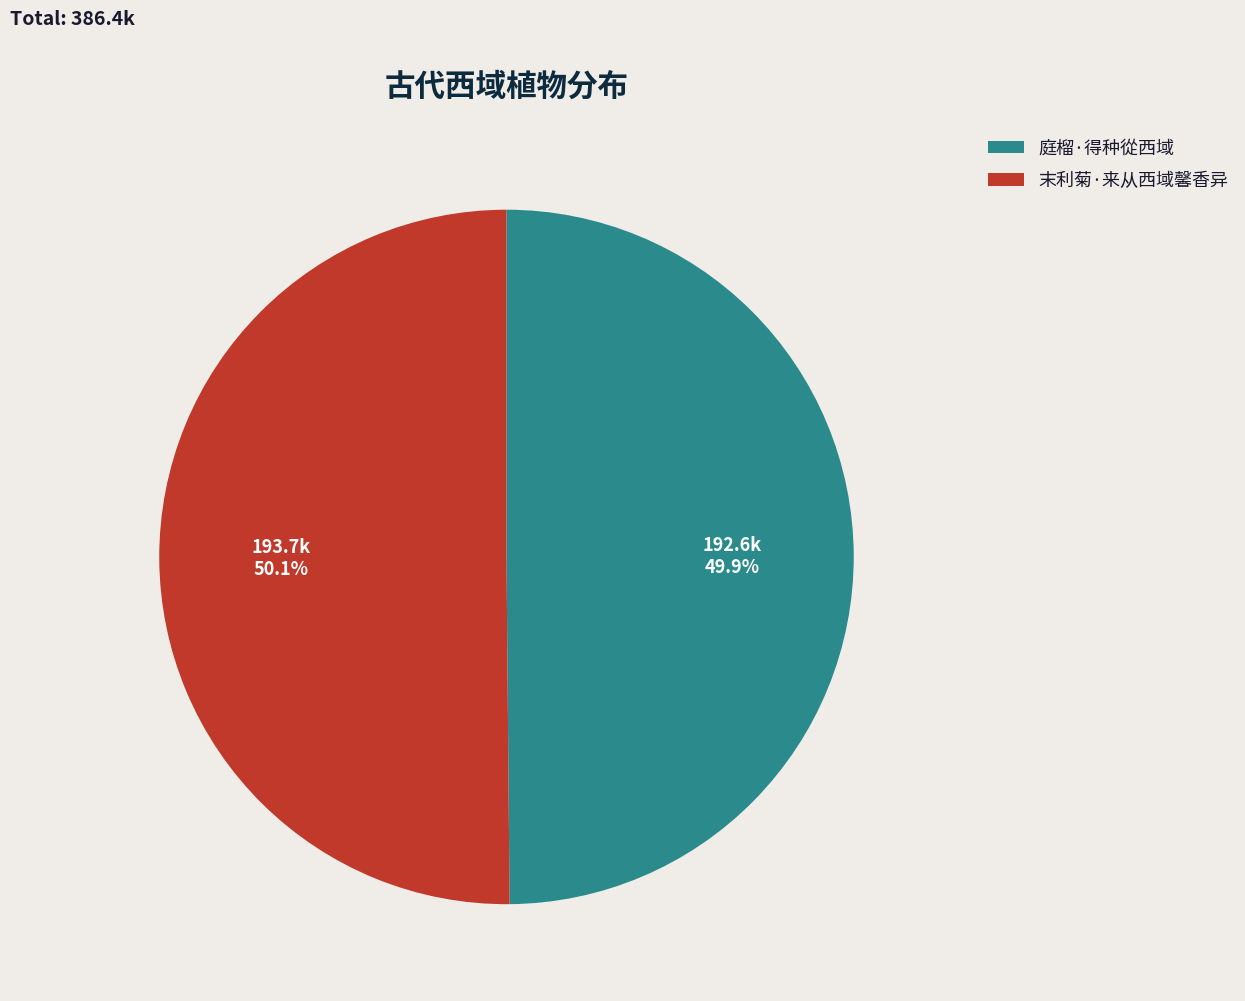

Is there any slice that represents more than half of the pie?

Yes